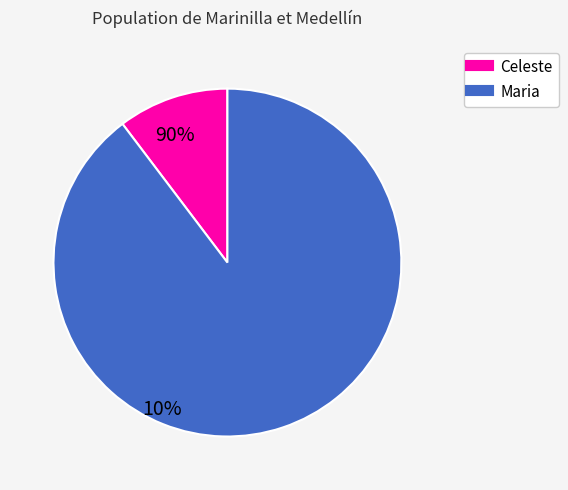

Is there any slice that represents more than half of the pie?

Yes